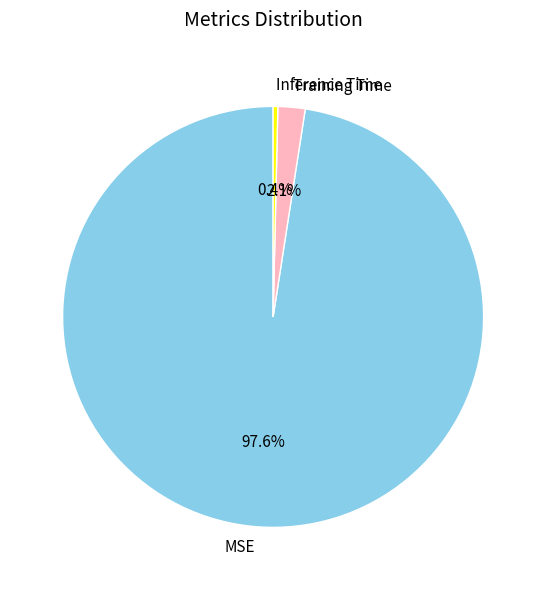

Is it true that MSE is 98% of the pie?

True